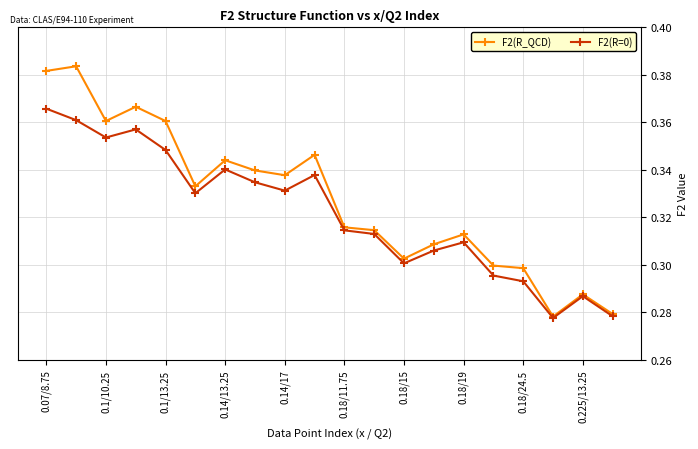

At how many categories does at least one series exceed 0?

20